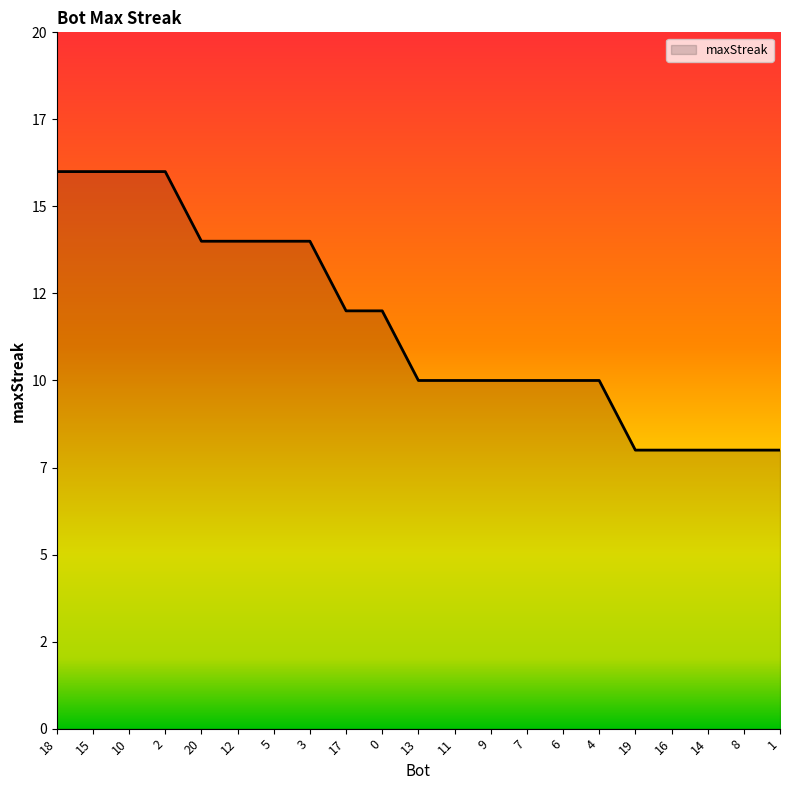

What is the difference between the maximum and minimum values?

8